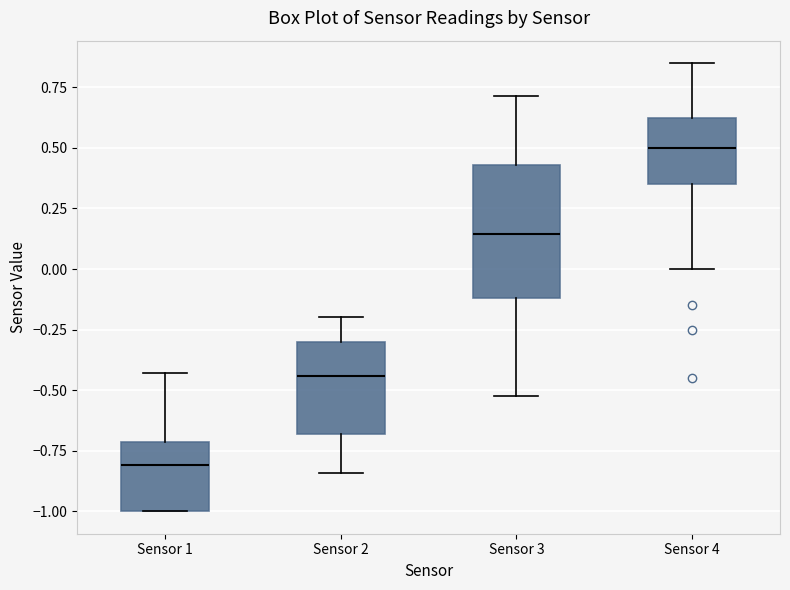

Reading left to right, read every box against the y-axis: the position of its median line, the range the box covers, and the ends of its whiskers. The values are not printed on the chart, so give them approximately, as read against the axis.

Sensor 1: median -0.80, box -1.00 to -0.70, whiskers -1.00 to -0.45
Sensor 2: median -0.45, box -0.70 to -0.30, whiskers -0.85 to -0.20
Sensor 3: median 0.15, box -0.10 to 0.45, whiskers -0.50 to 0.70
Sensor 4: median 0.50, box 0.35 to 0.65, whiskers 0.00 to 0.85